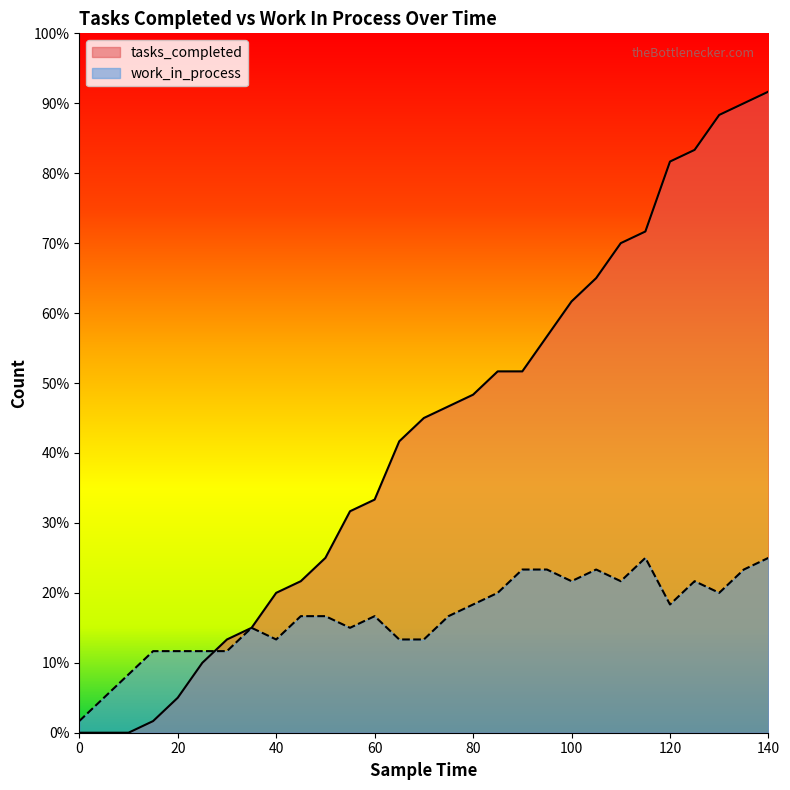

The value of work_in_process at 15 is 7. True or false?

True